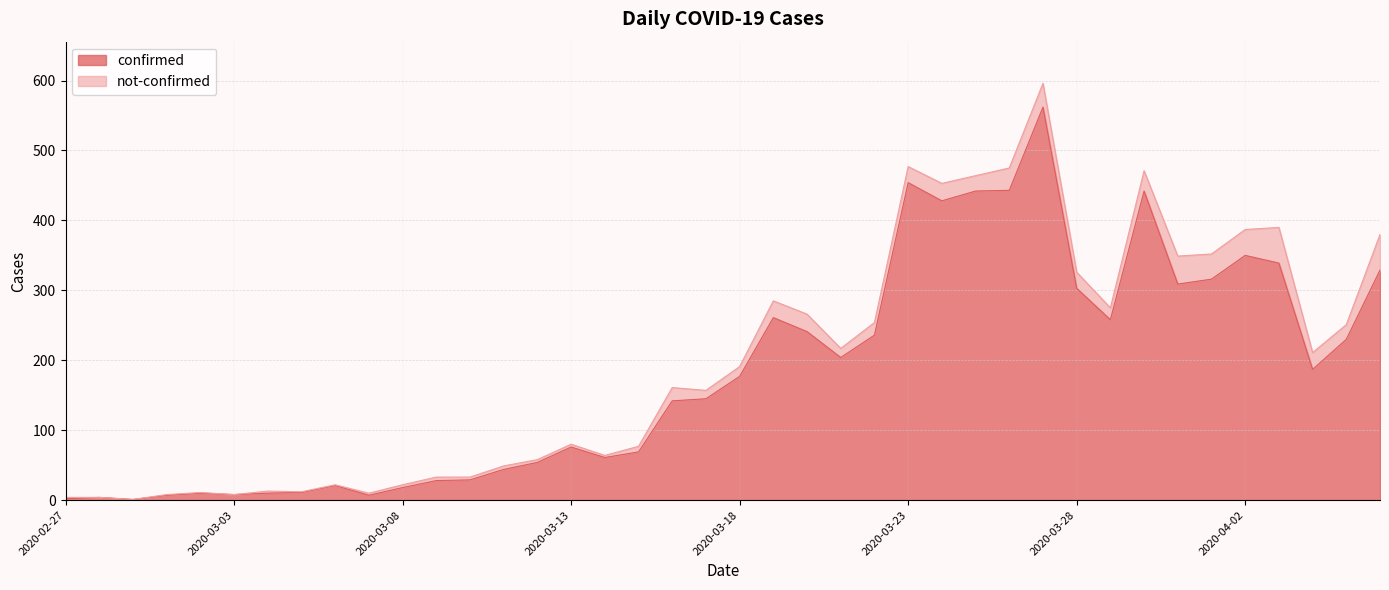

True or false: the data shows 211 at 2020-03-24.

False